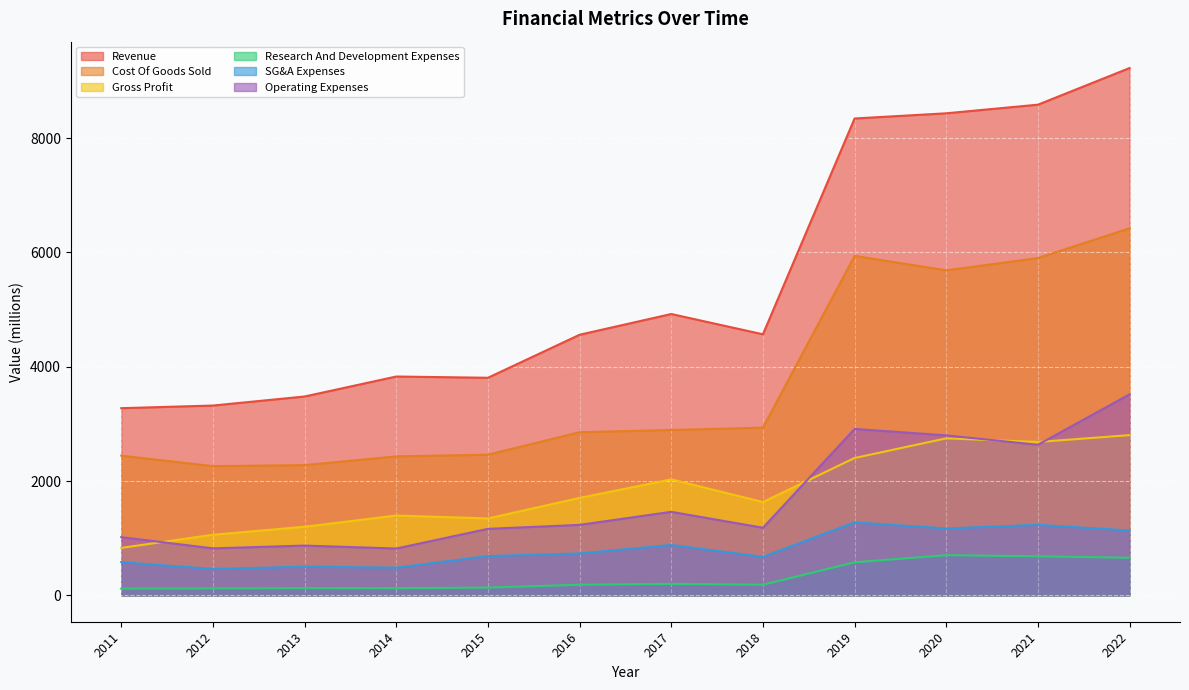

True or false: Cost Of Goods Sold has more than 0 interior local peaks.

True